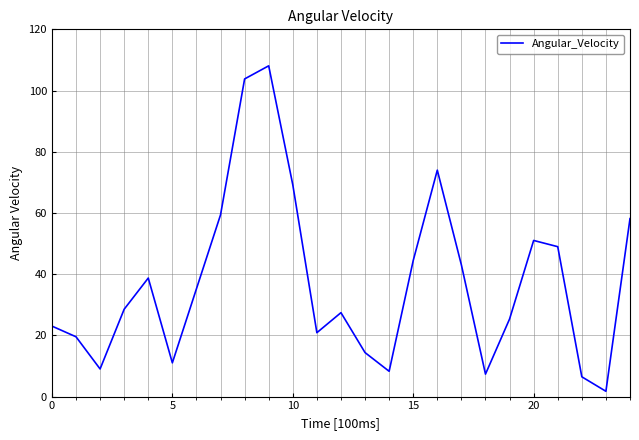

What is the maximum value shown in the chart?

108.1